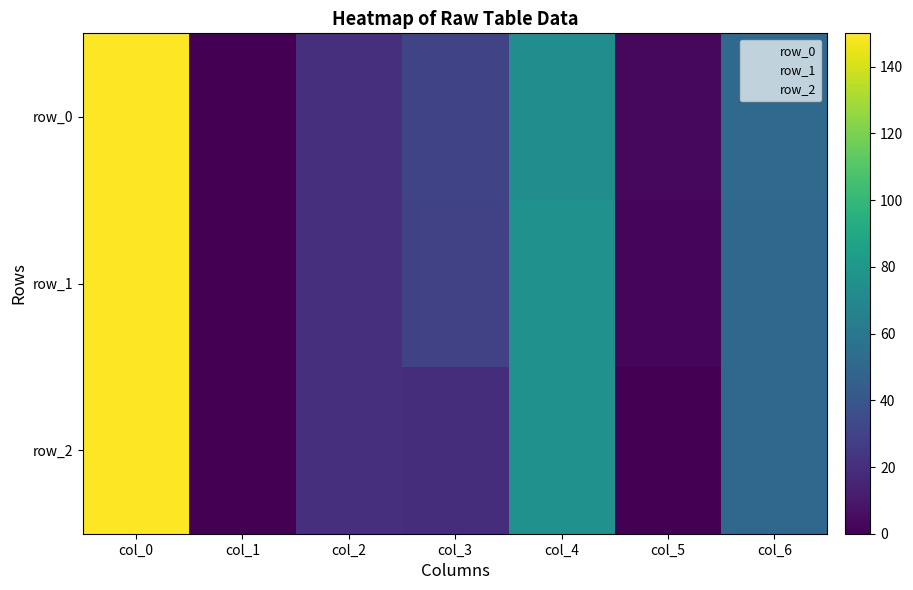

How many categories are shown in the chart?

7